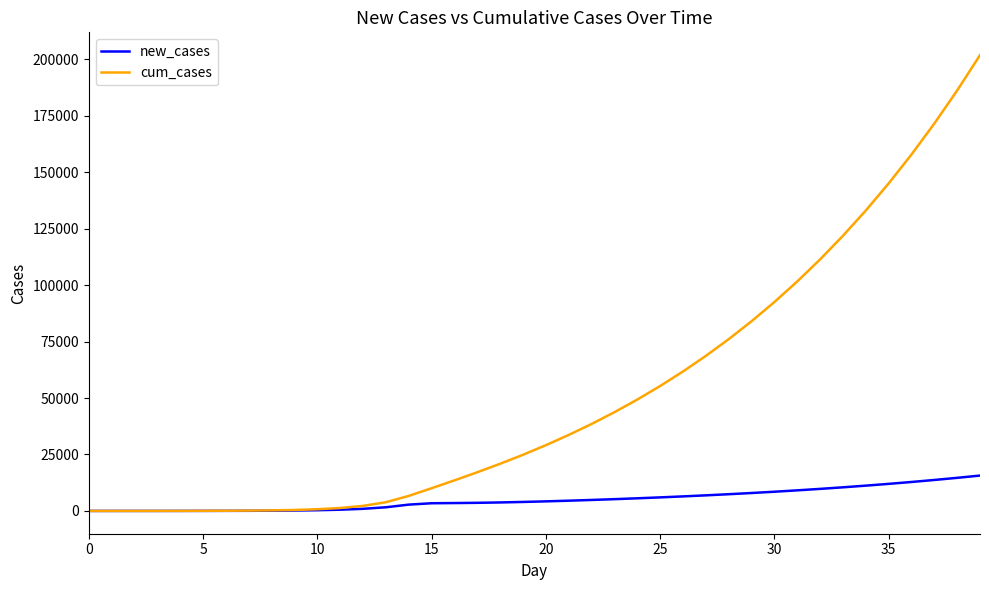

Which series has the largest range (max minus min)?

cum_cases